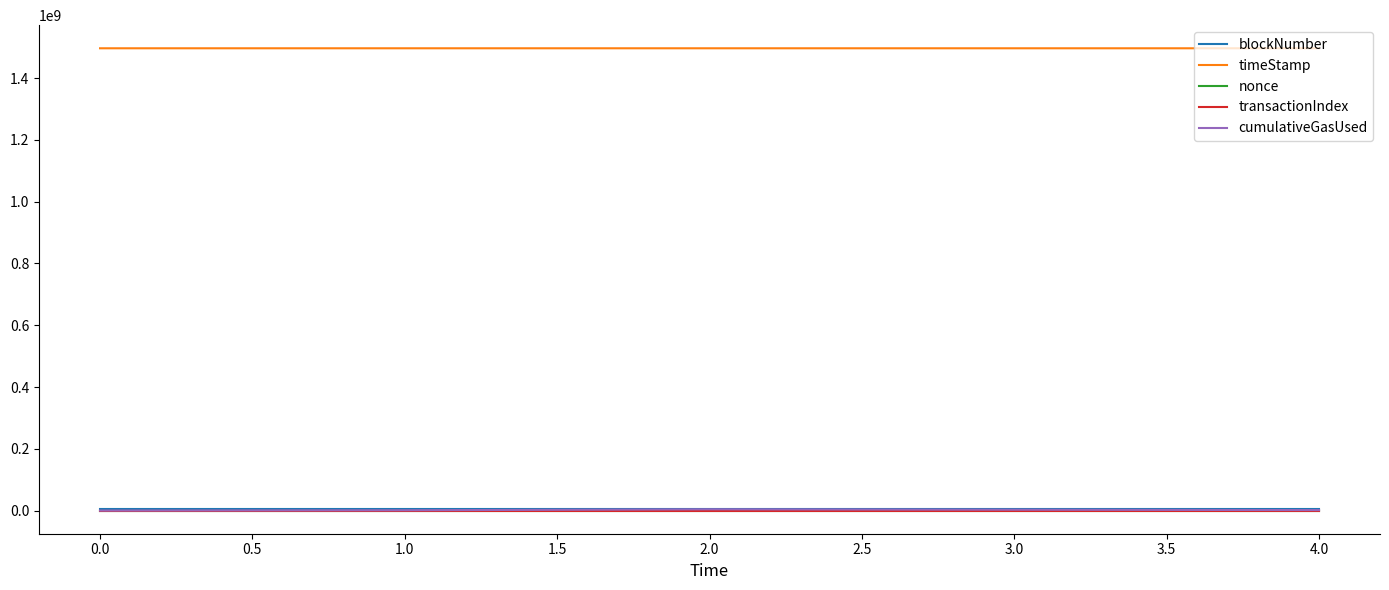

How many lines are shown in the chart?

5